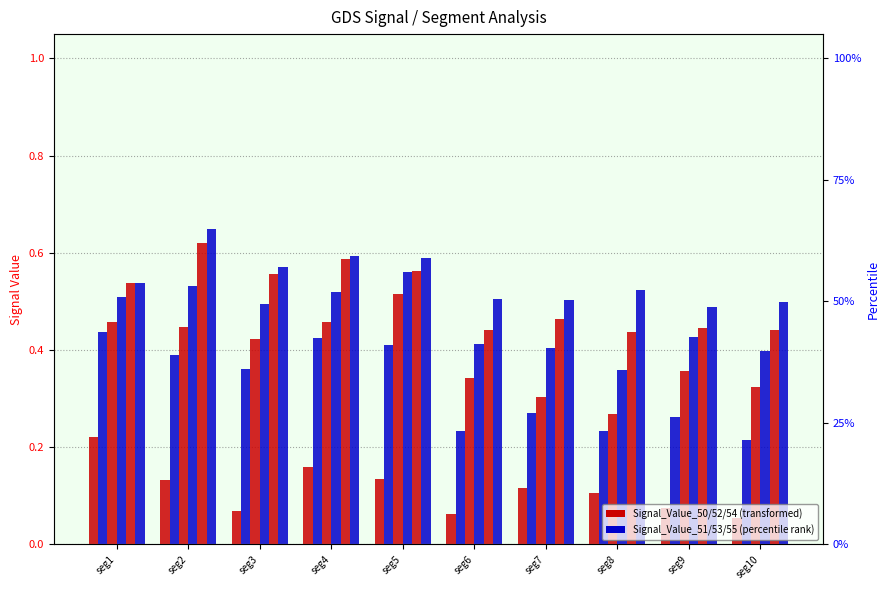

The value of Signal_Value_51 at seg2 is 0.4. True or false?

True